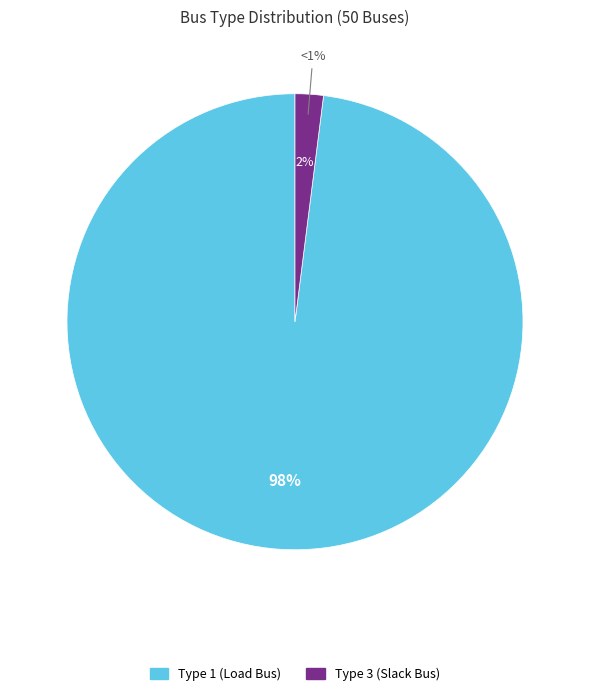

To the nearest percent, what is the difference between the BUS_TYPE_3 and BUS_TYPE_2 slice percentages?

2%